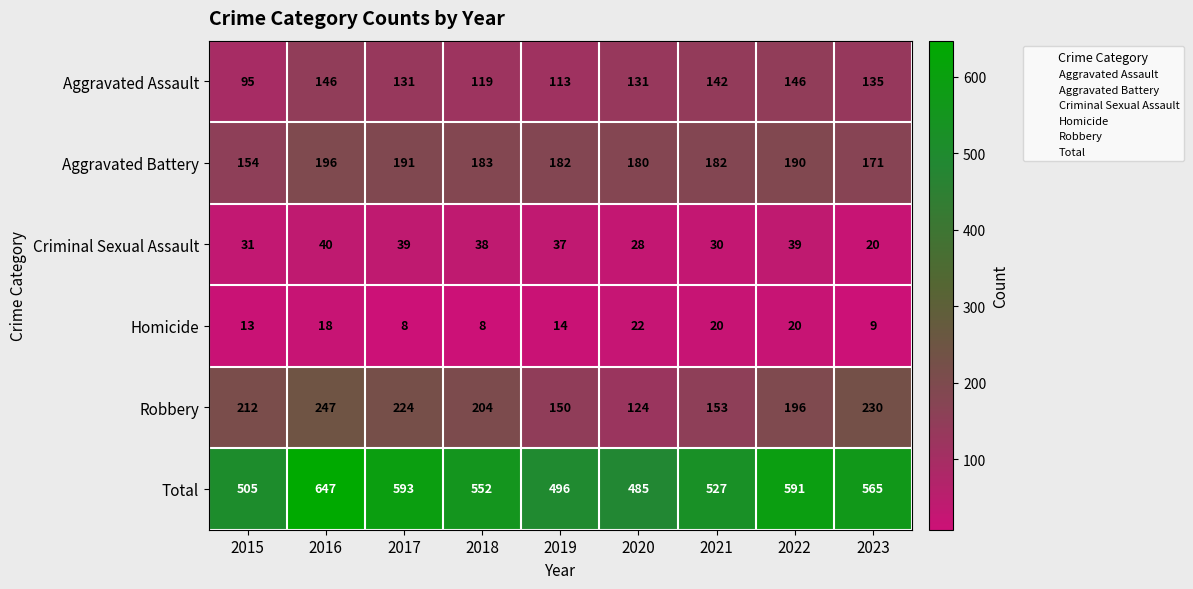

What is the spread (max minus min) of values at 2017?

585